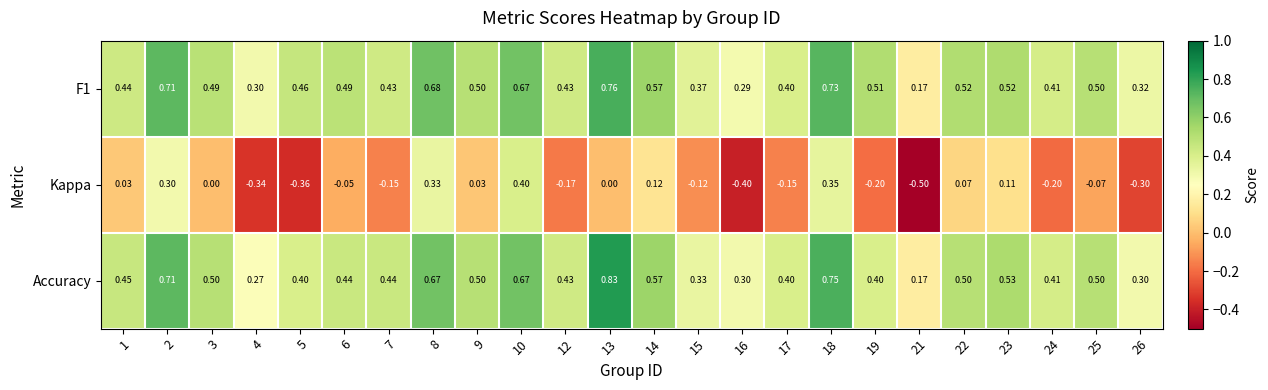

Which series changed the most between 5 and 19?

Kappa